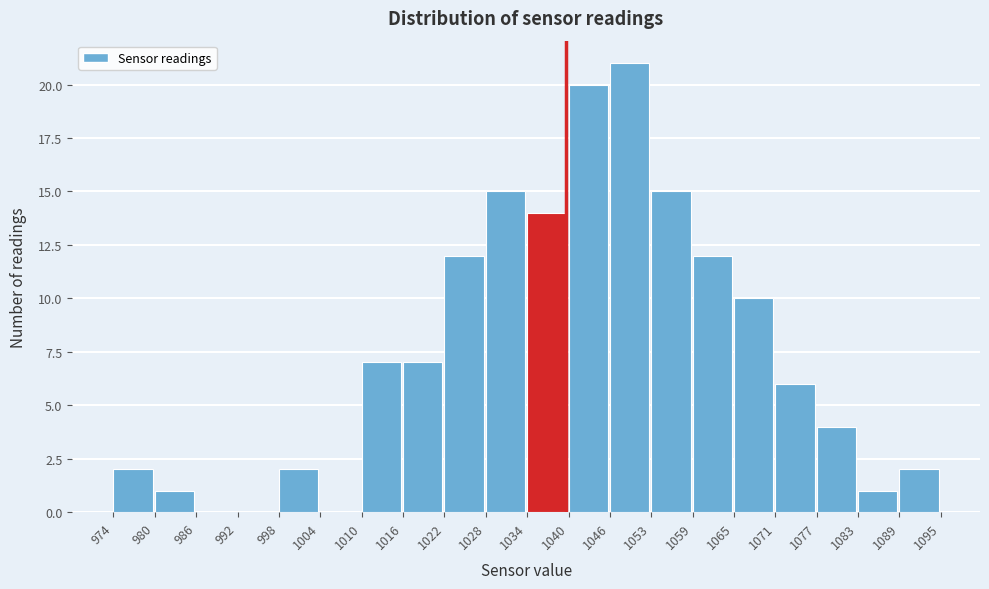

Over which range of the x-axis is the bar tallest?

1046 to 1053